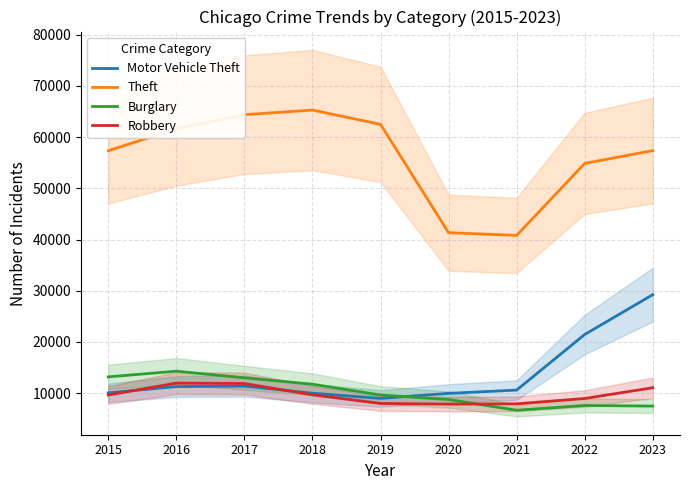

List the series in order of their peak value, lowest first.

Robbery, Burglary, Motor Vehicle Theft, Theft